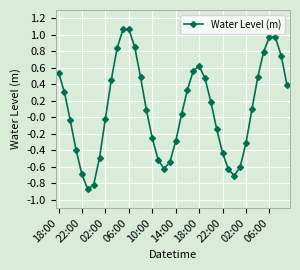

How many interior local peaks (higher than both neighbors) does the data have?

3